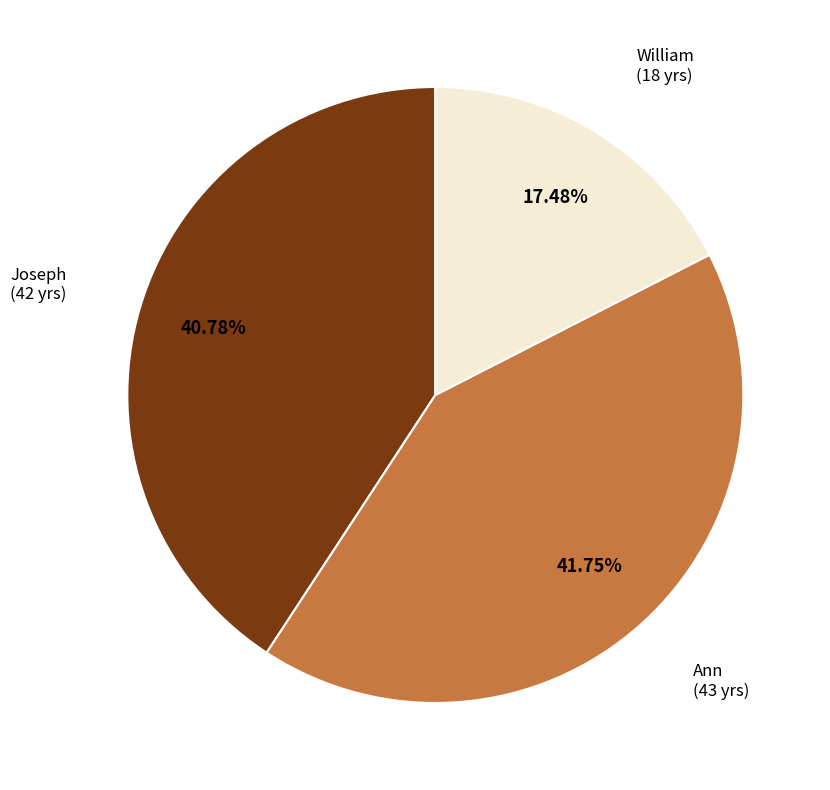

Is there any slice that represents more than half of the pie?

No